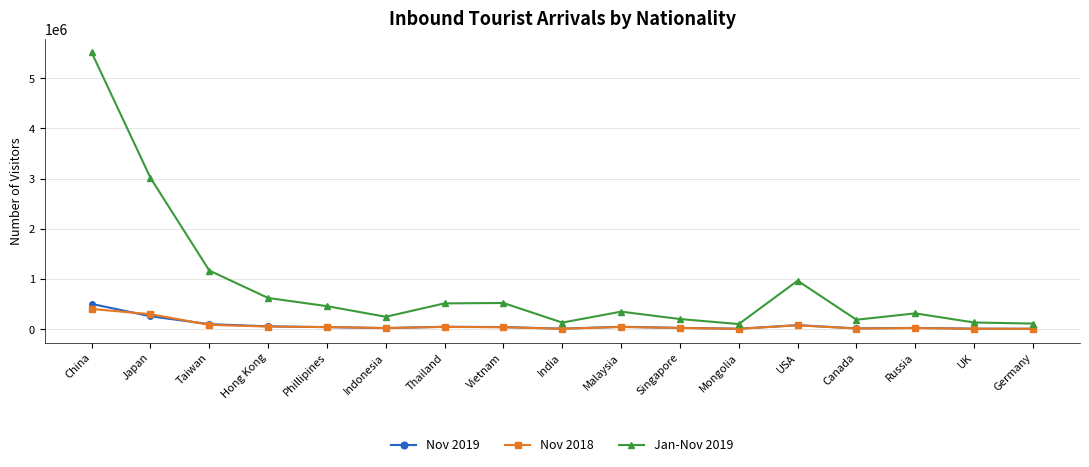

At which label does Nov 2018 reach its peak?

China